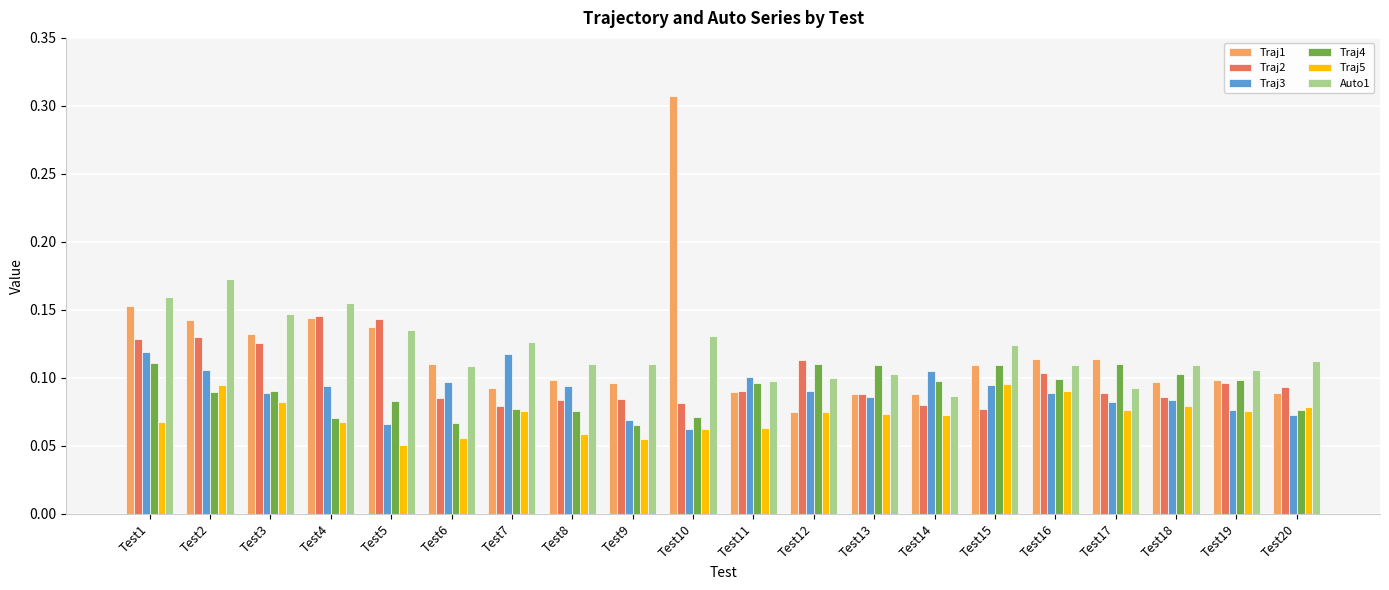

Count the Traj3 values in the range 0 to 1.

20